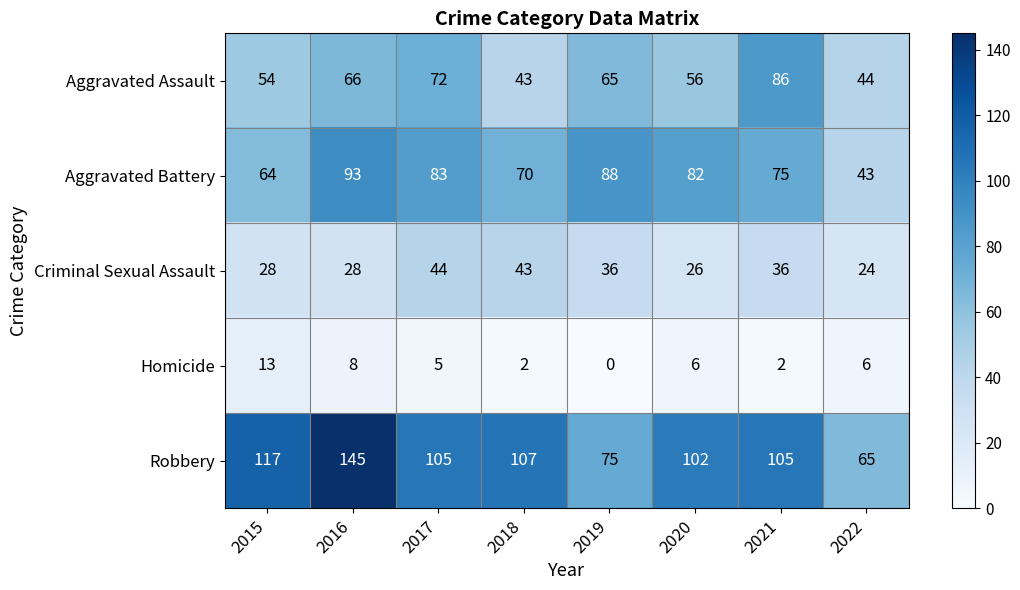

Is it true that Homicide equals 5 at 2017?

True